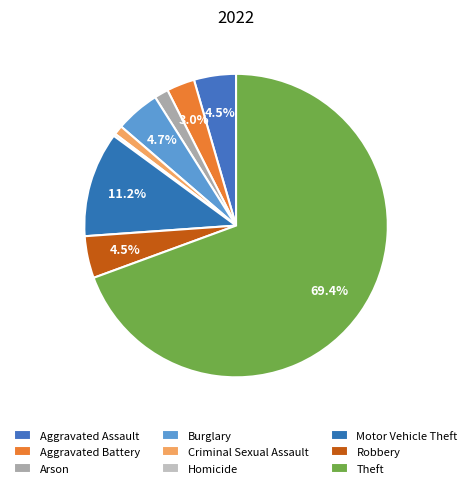

How many segments does this pie chart have?

9